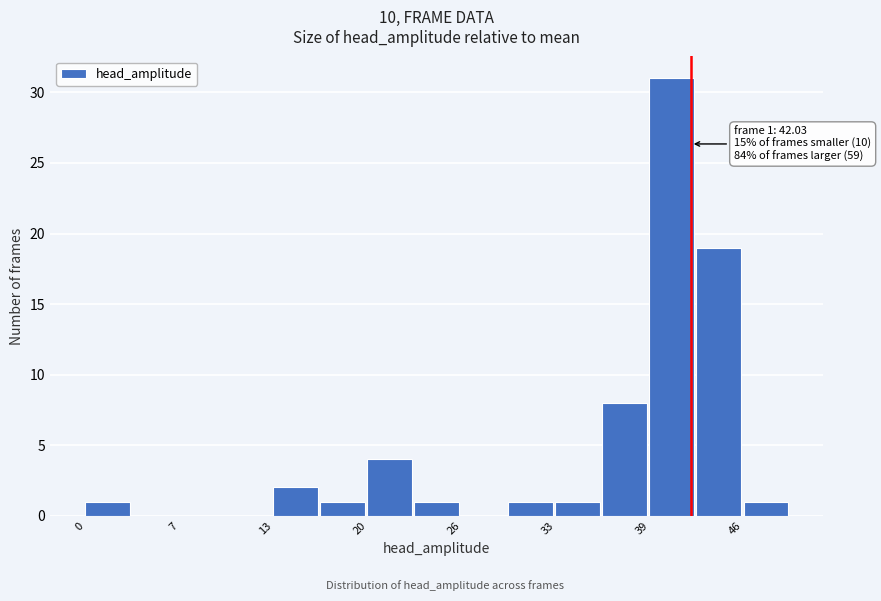

Read against the x-axis, roughly where is the centre of the tallest bar?

41